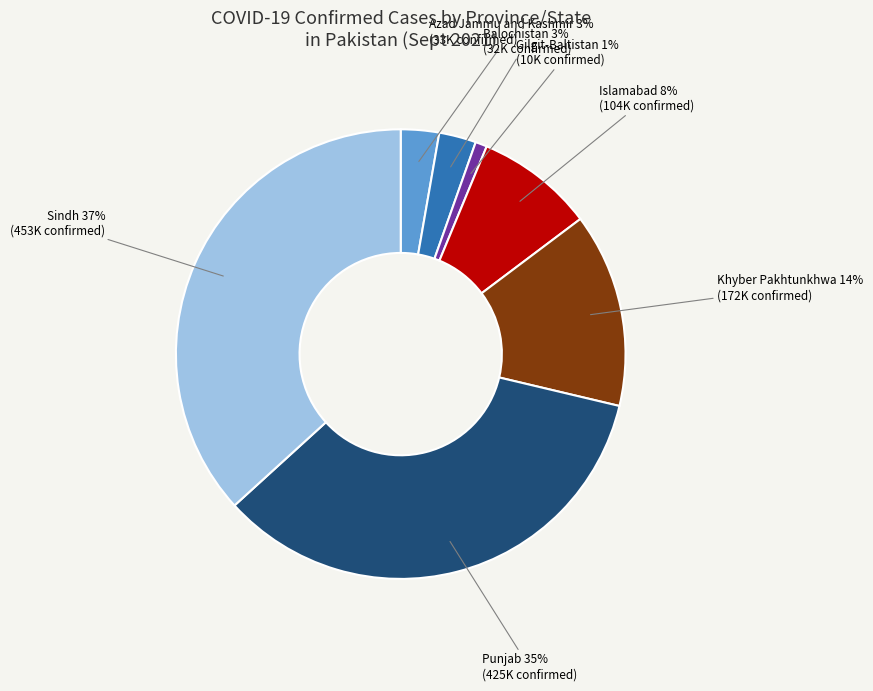

Combined, do Islamabad and Balochistan account for over 50%?

No